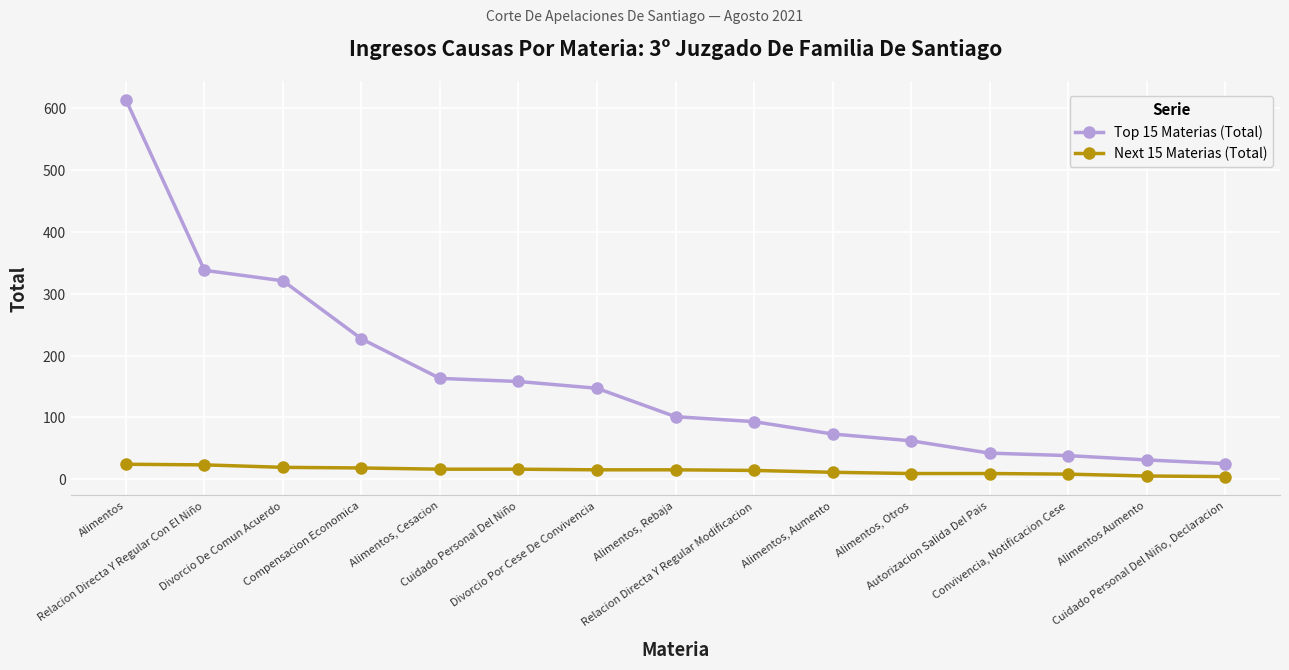

How many categories are shown in the chart?

15